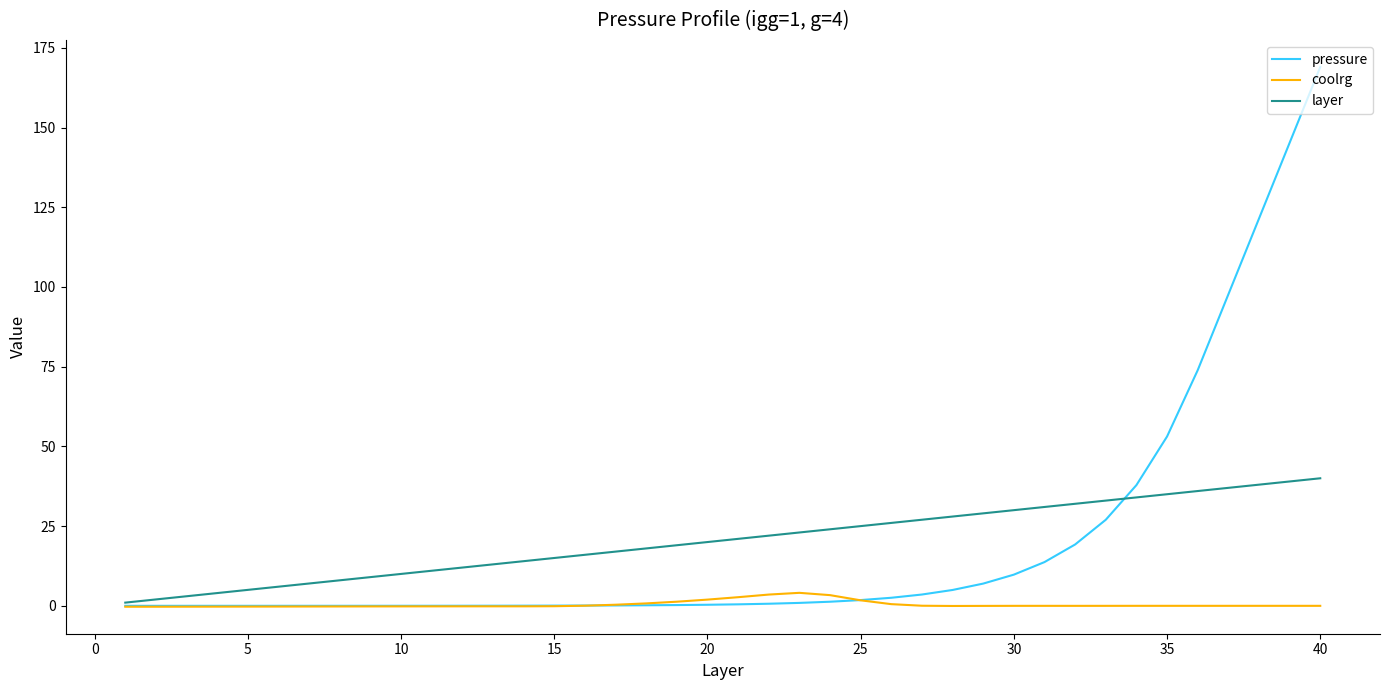

List the series in order of their peak value, highest first.

pressure, layer, coolrg